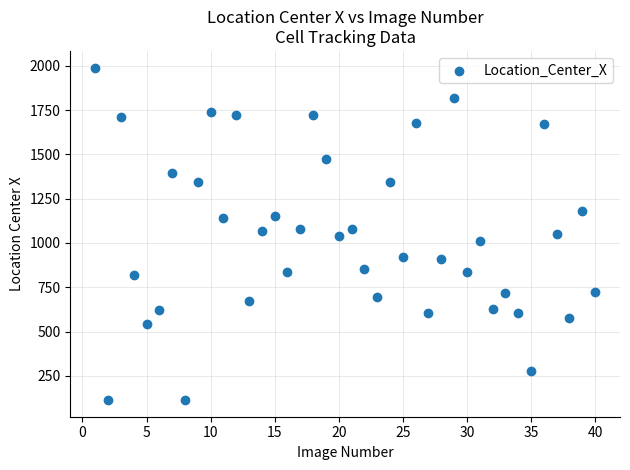

What is the range of X values (max minus min)?

39.0